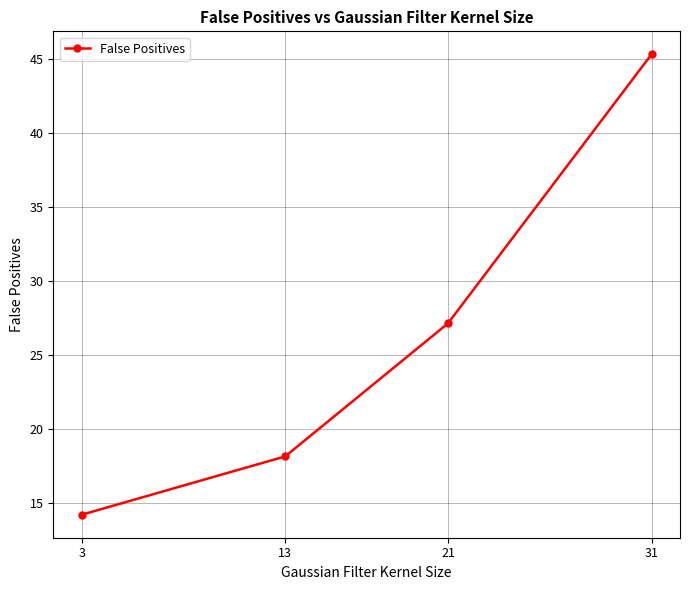

What is the difference between the values at 3 and 31?

31.1